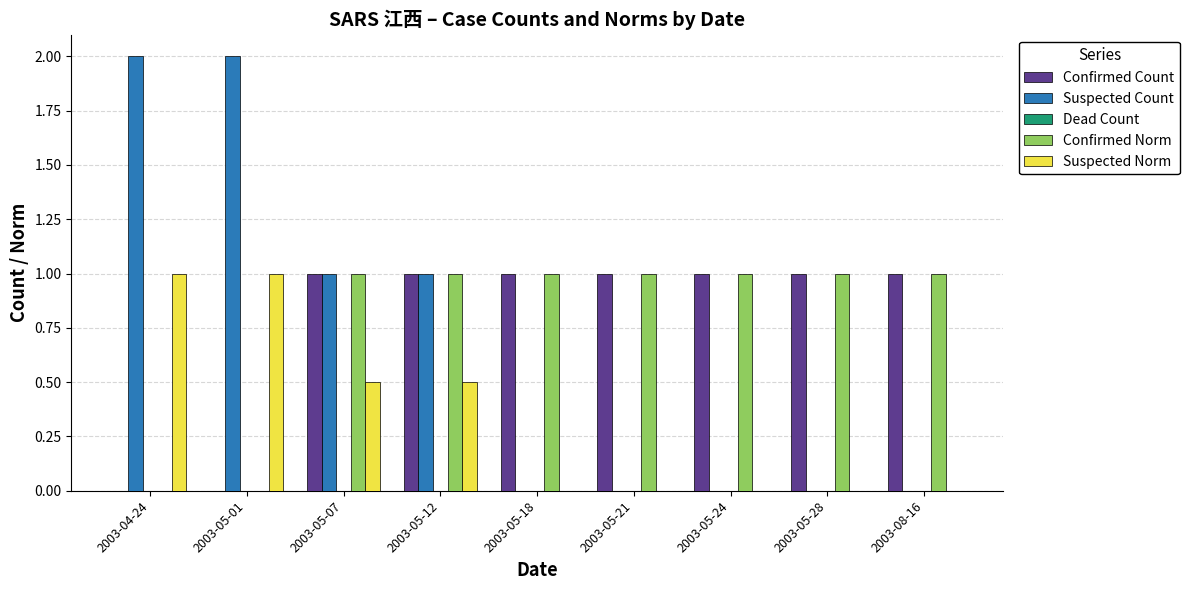

Is the value of Suspected Count at 2003-05-21 greater than the value of Confirmed Norm at 2003-05-21?

No